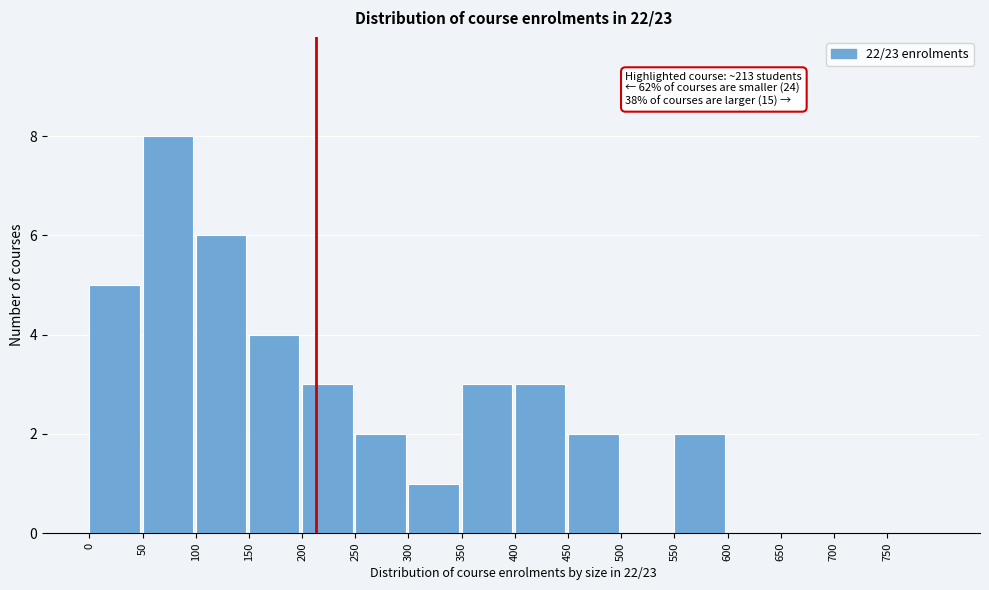

Which range on the x-axis has the tallest bar?

50 to 100